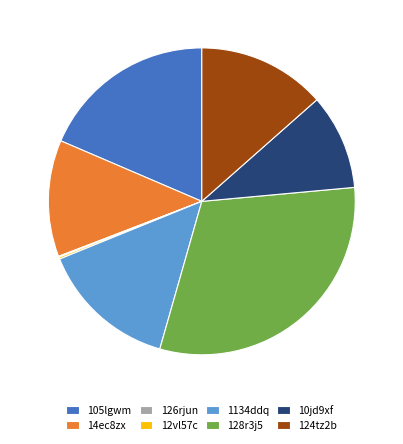

Does any single category account for the majority?

No